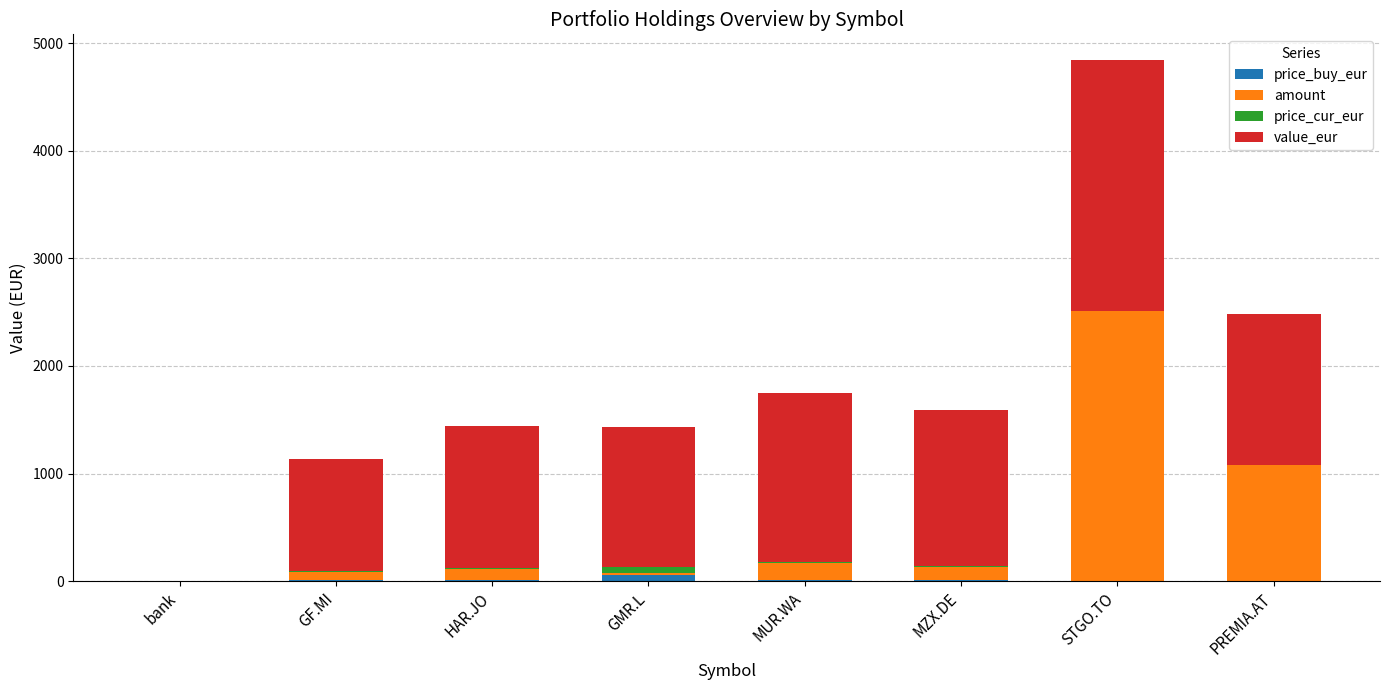

Are the bars horizontal?

No